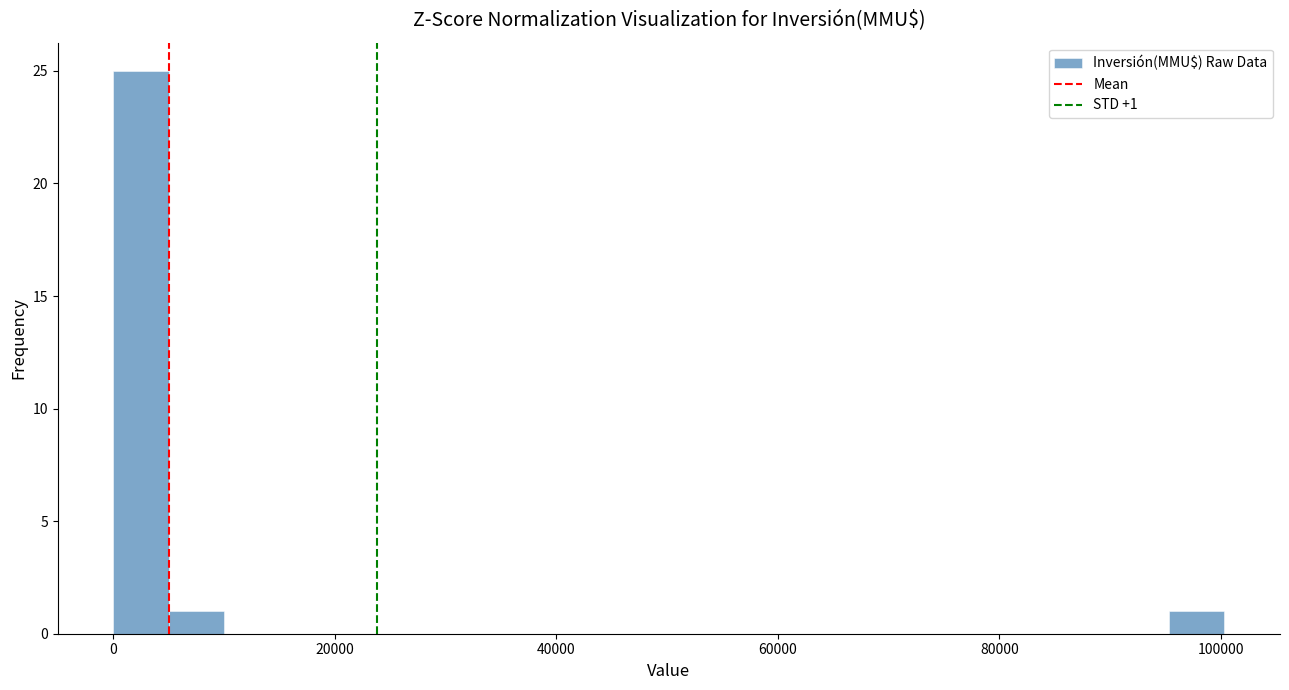

Read against the x-axis, roughly where is the centre of the tallest bar?

2000